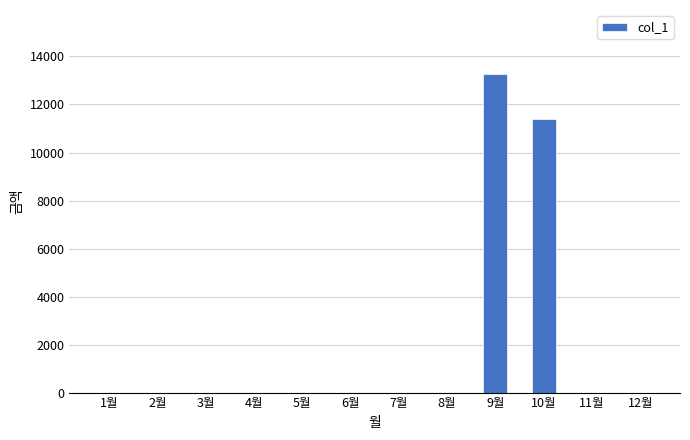

Reading left to right, transcribe all the data shown in this chart.

0	0	0	0	0	0	0	0	13280	11410	0	0